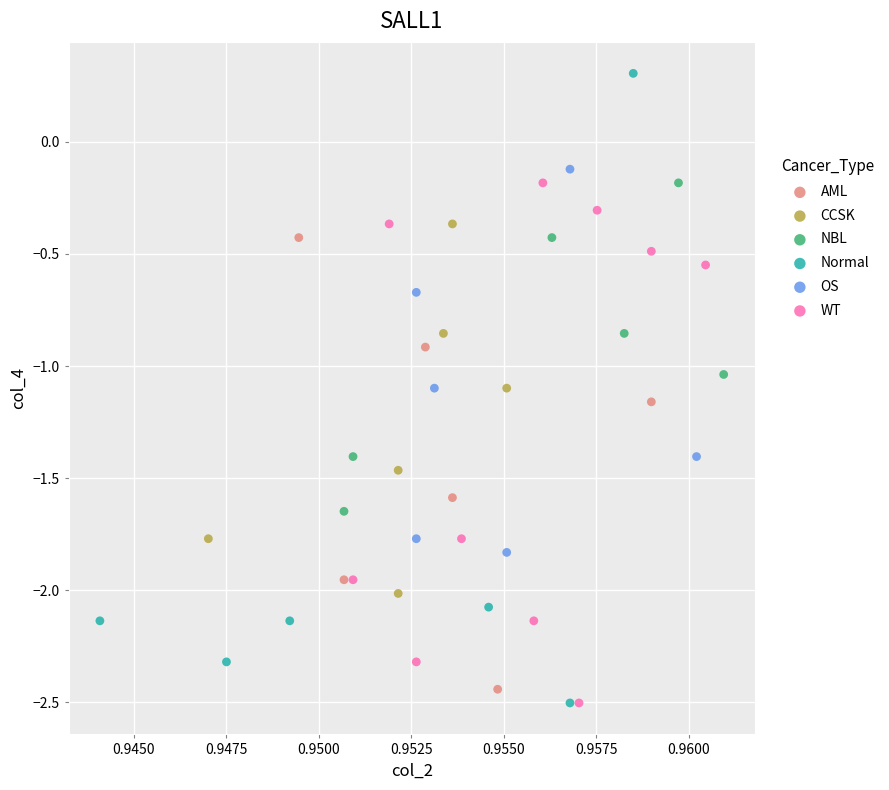

Which series has the largest Y range (max minus min)?

Normal